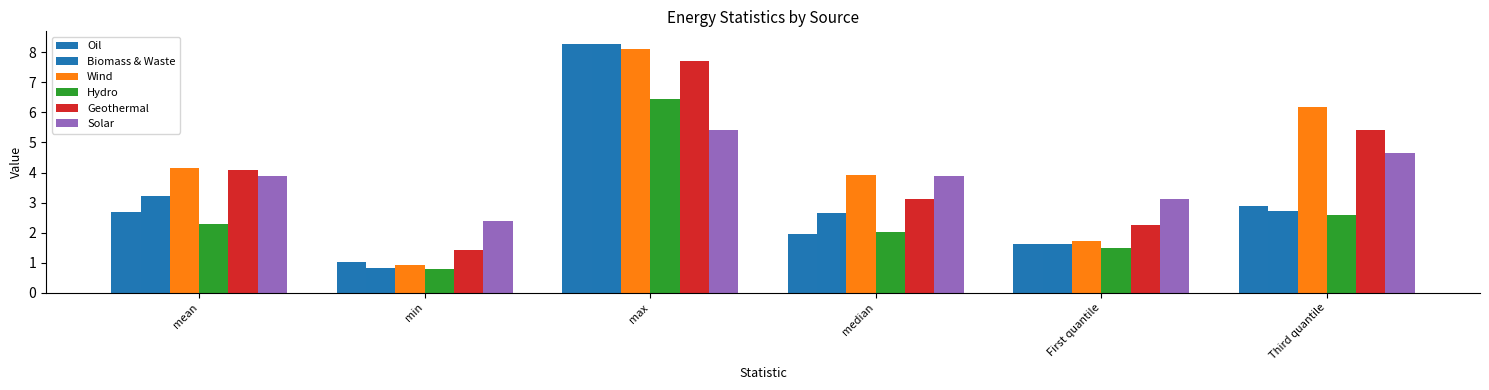

What is the difference between the highest and lowest values at min?

1.6